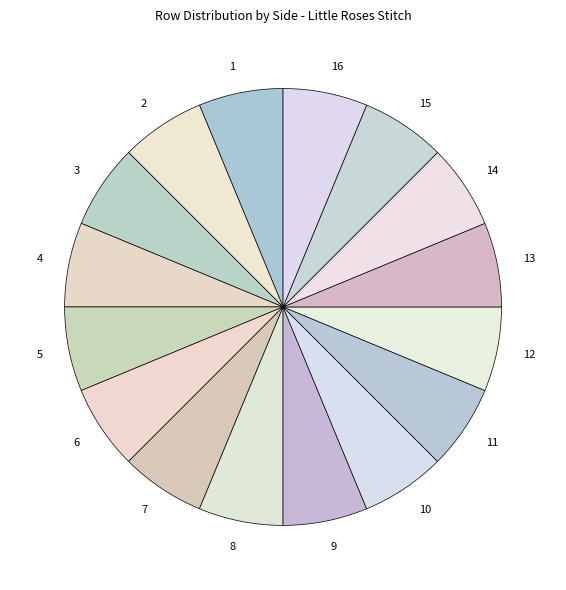

Combined, do 5 and 8 account for over 50%?

No